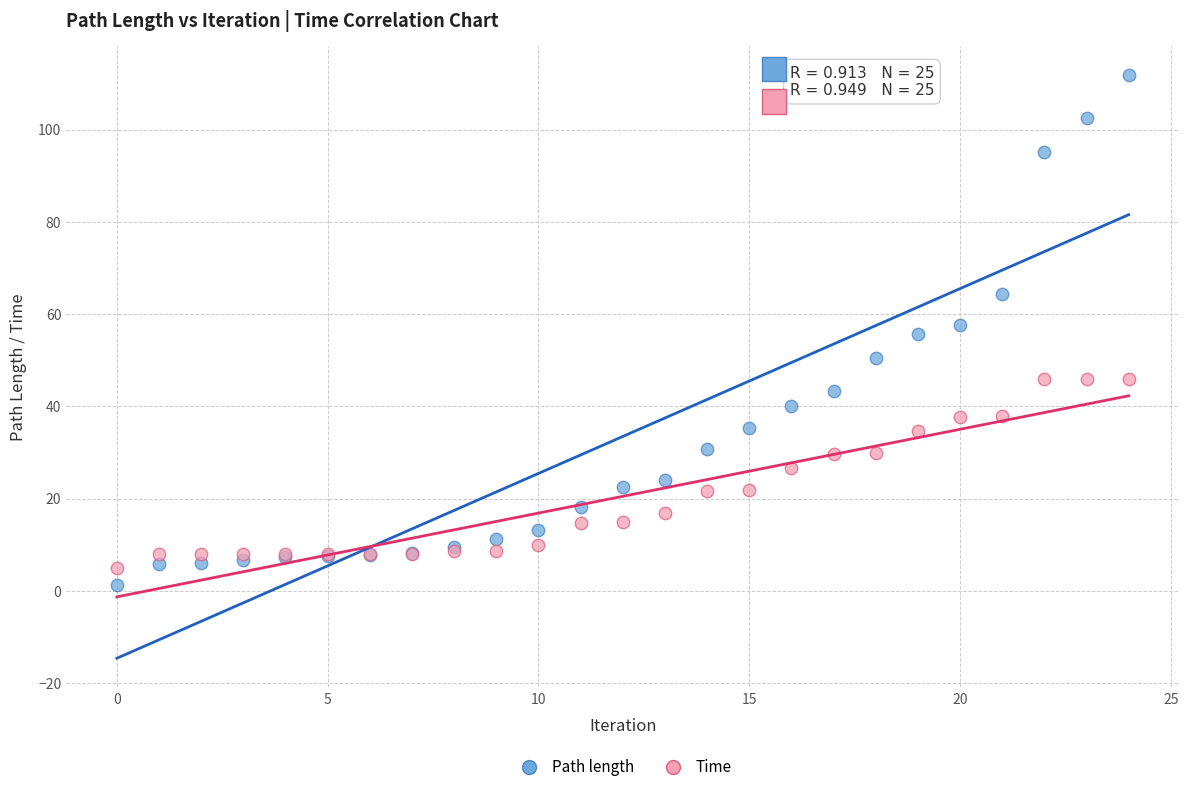

Which series has the largest Y range (max minus min)?

Path length